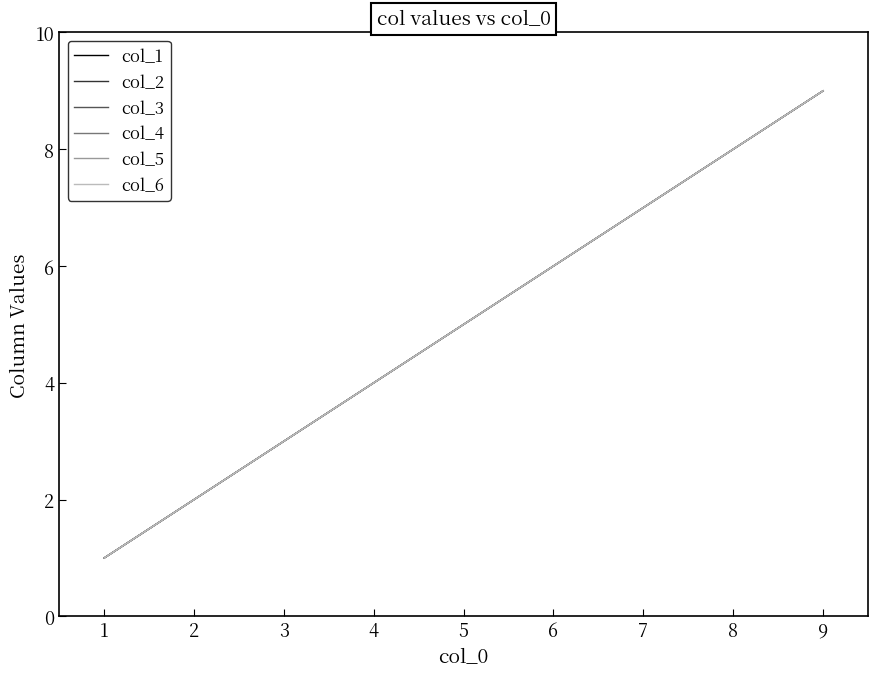

True or false: col_1 and col_3 intersect in this chart.

False